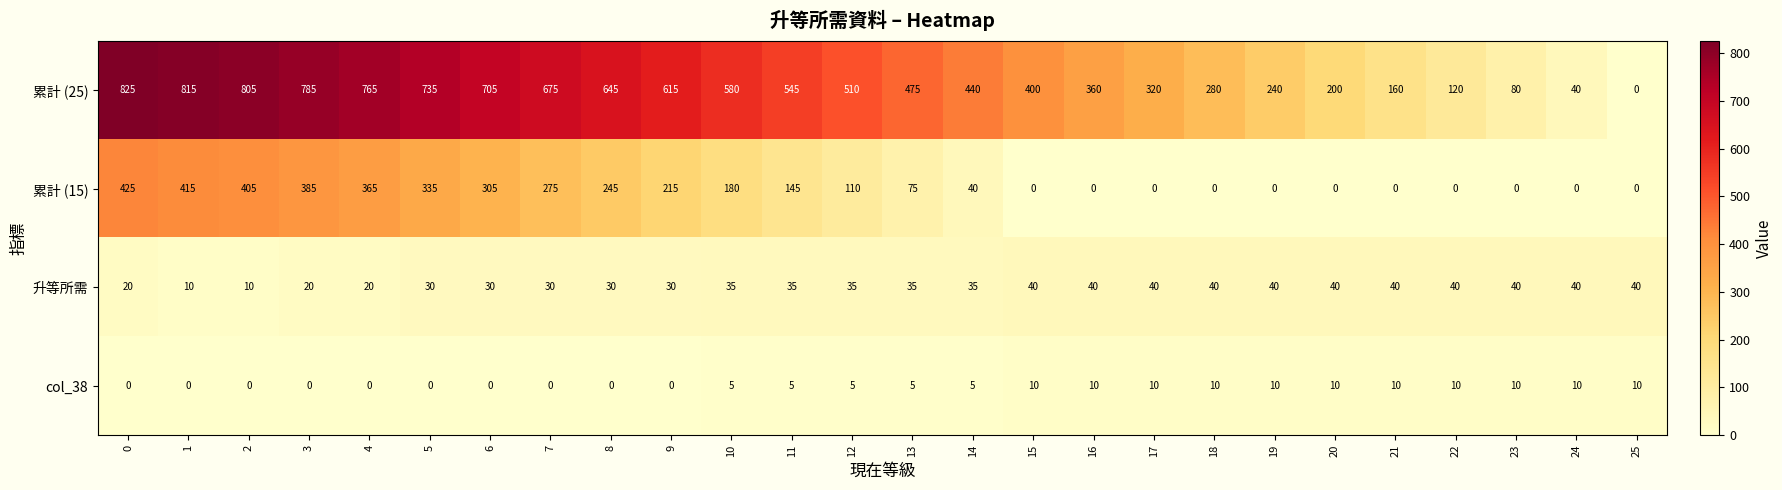

What is the sum of all 累計 (15) values?

3920